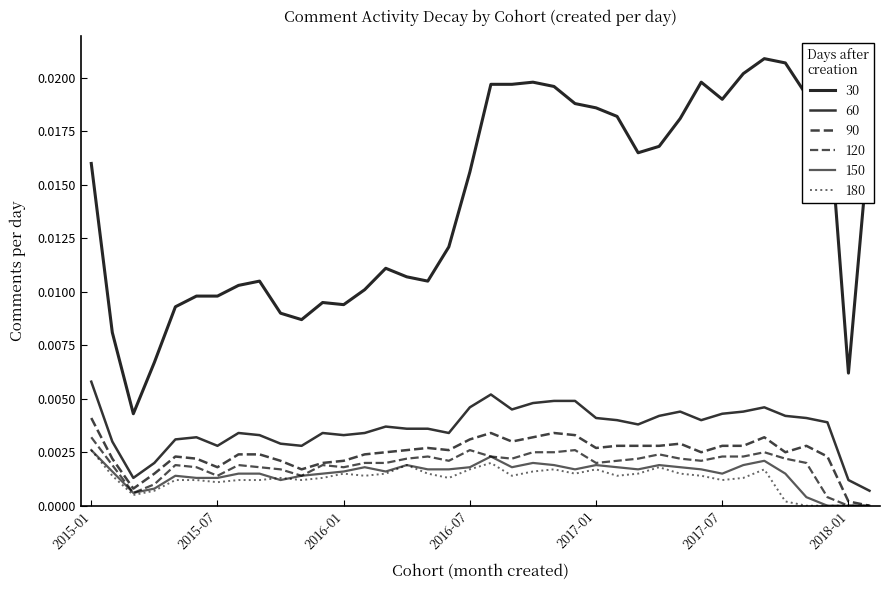

Is this an area chart (filled region under the line)?

No